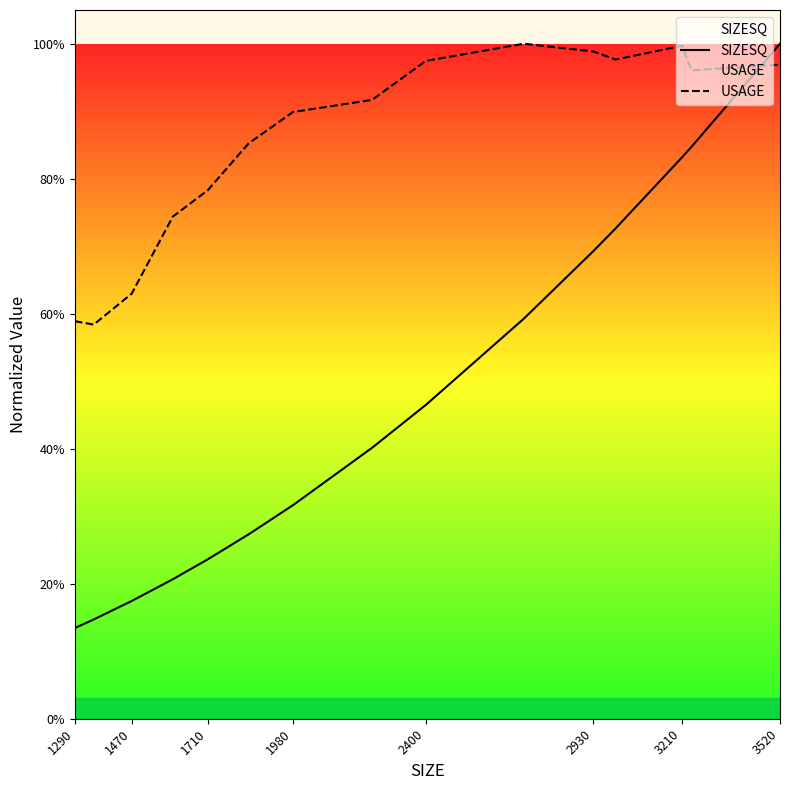

At 3210, list the series in order from largest to smallest.

USAGE, SIZESQ